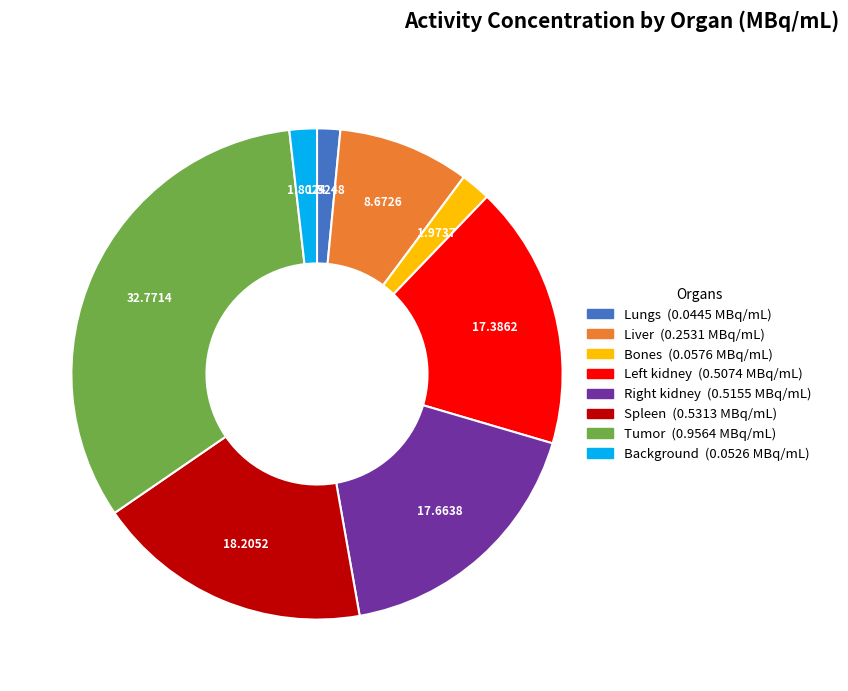

Do Lungs and Background together represent more than half of the pie?

No